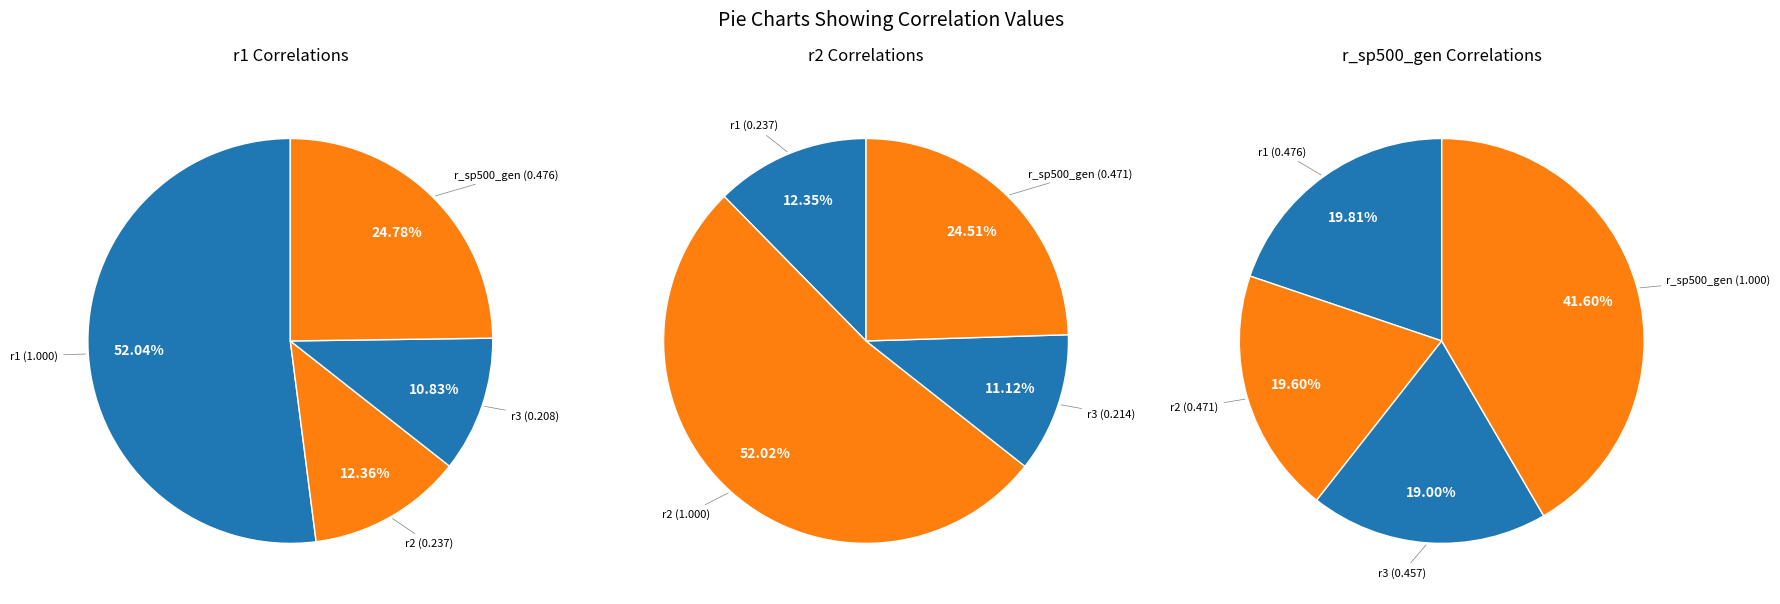

Which slice represents more than half of the pie?

r1